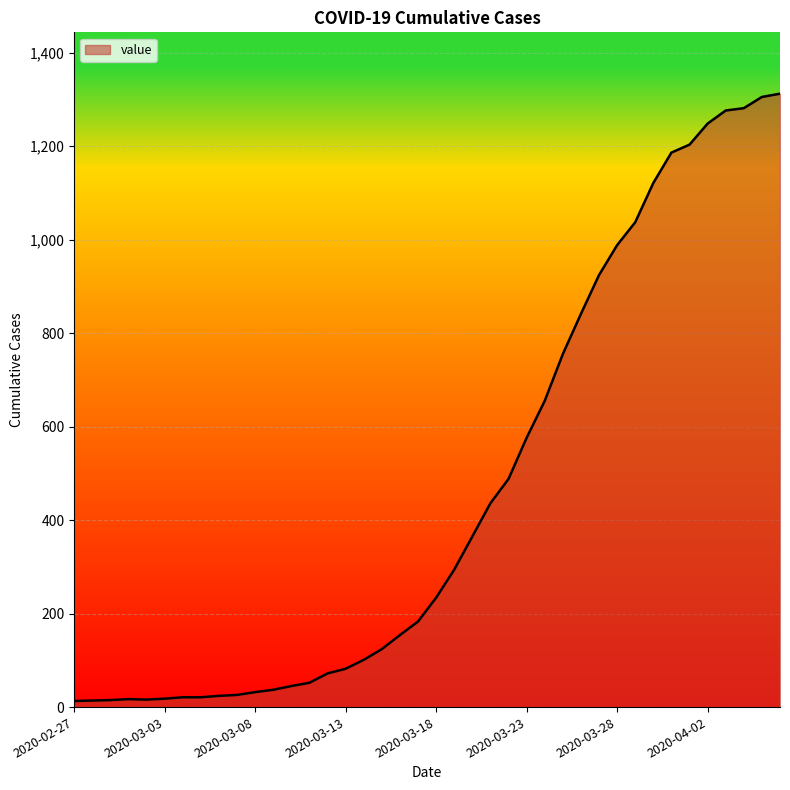

At which category does the chart reach its minimum across all series?

2020-02-27